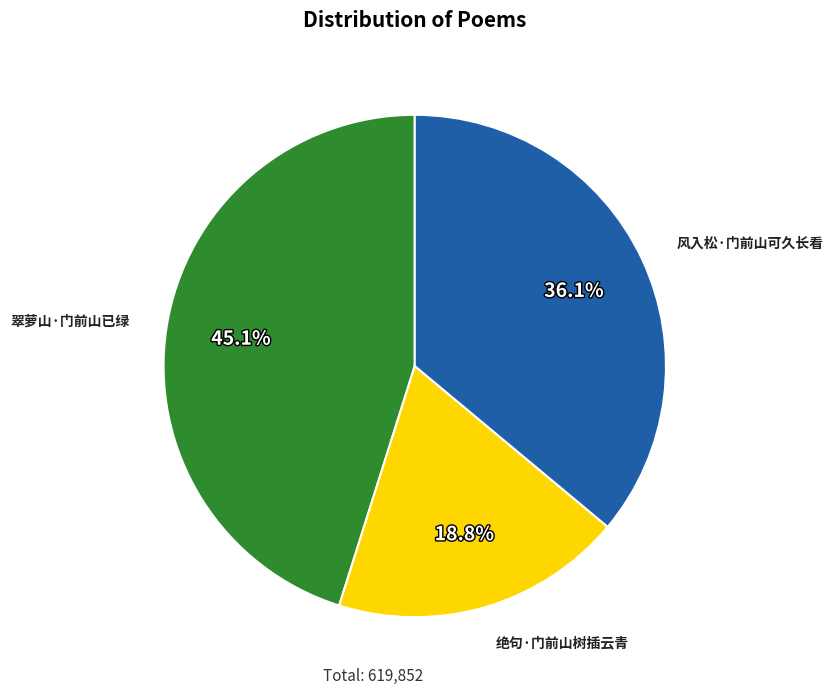

How many segments does this pie chart have?

3